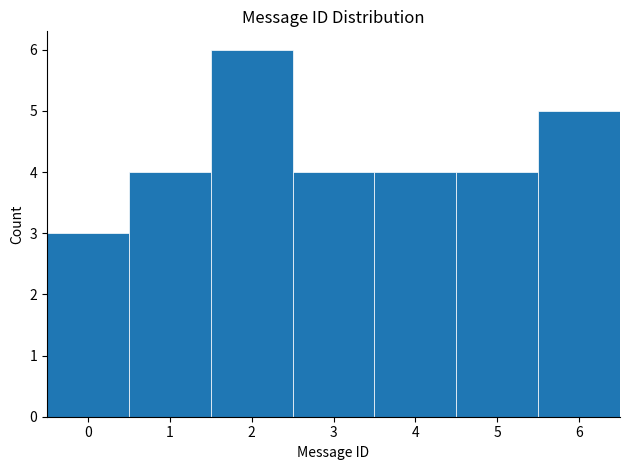

Reading left to right, transcribe this chart: for each bar, give the range it covers on the x-axis and its height. The values are not printed on the chart, so give them approximately, as read against the axis.

-0.5 to 0.5: 3
0.5 to 1.5: 4
1.5 to 2.5: 6
2.5 to 3.5: 4
3.5 to 4.5: 4
4.5 to 5.5: 4
5.5 to 6.5: 5